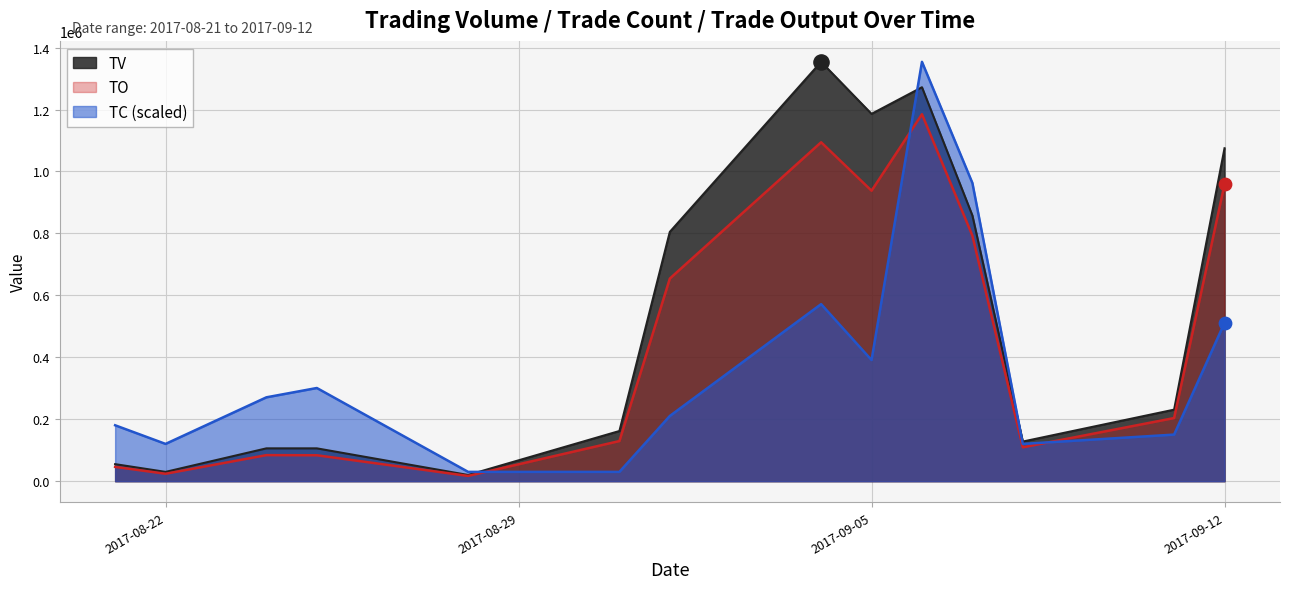

What is the total value across all series at 2017-08-22?

174335.6